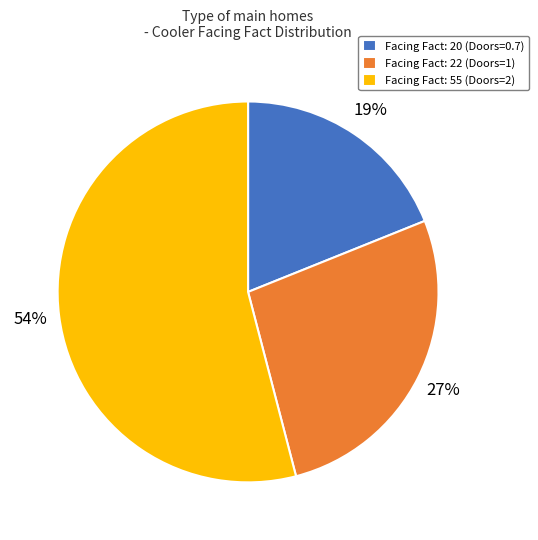

Rank the categories by value from lowest to highest.

Facing Fact: 20 (Doors=0.7), Facing Fact: 22 (Doors=1), Facing Fact: 55 (Doors=2)